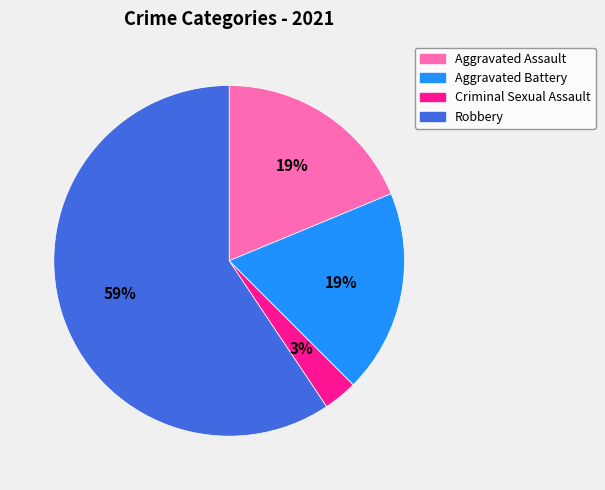

True or false: Robbery accounts for 45% of the total.

False